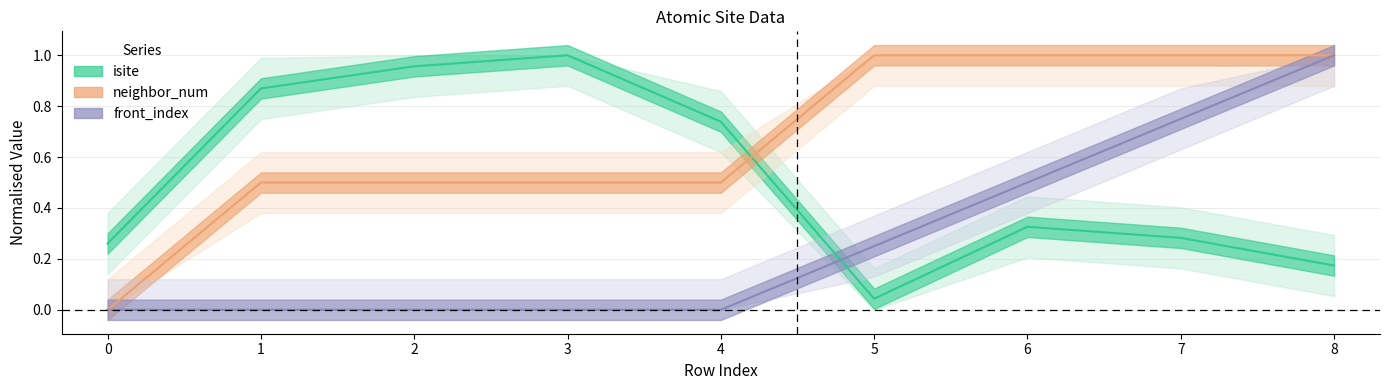

List the labels in order of isite value, smallest first.

5, 8, 0, 7, 6, 4, 1, 2, 3